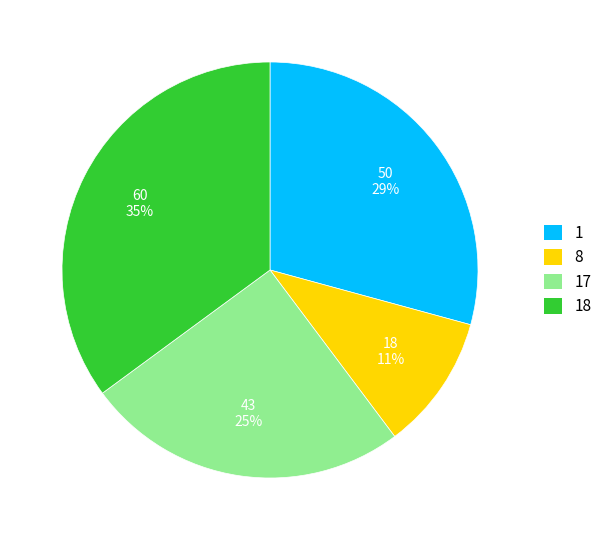

Is 8 the majority of the pie?

No